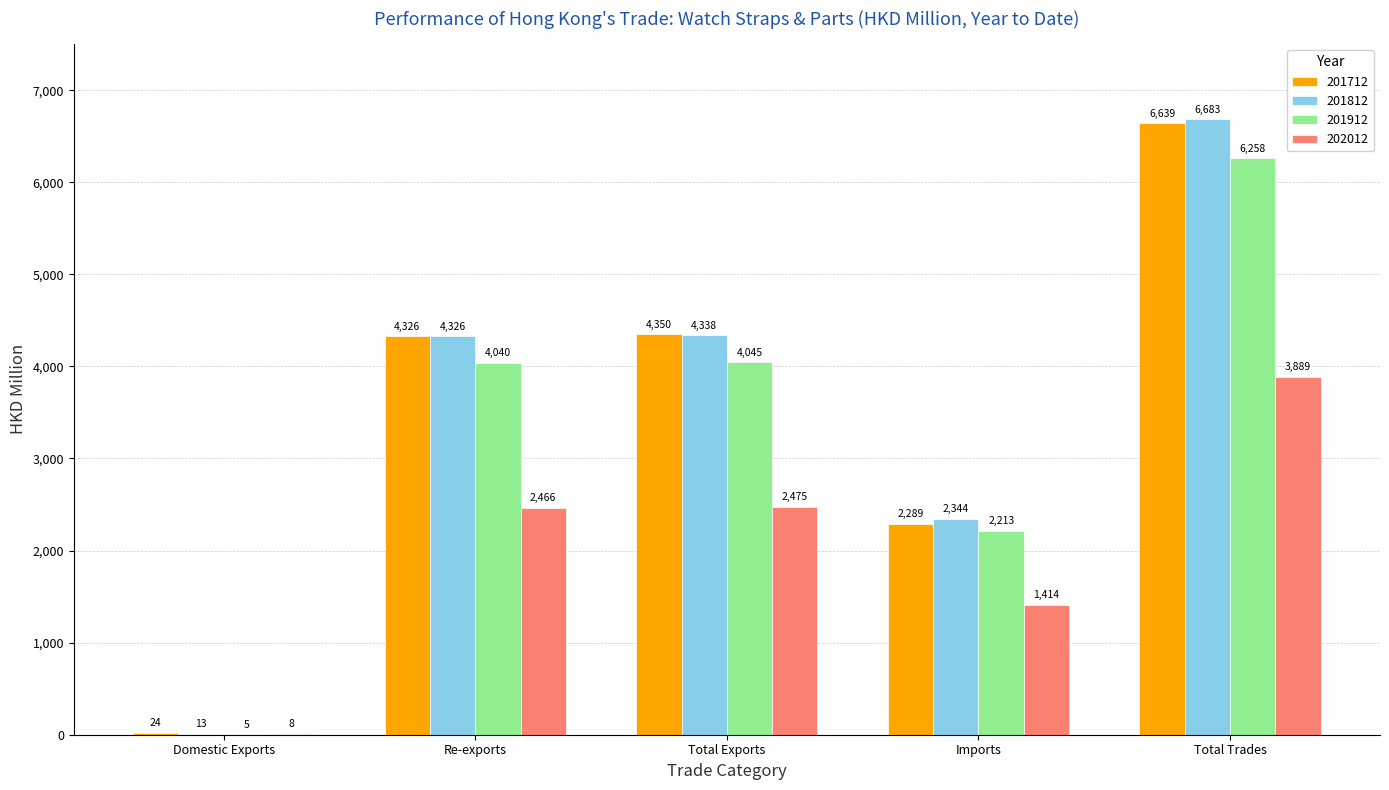

How many distinct data groups are displayed?

4